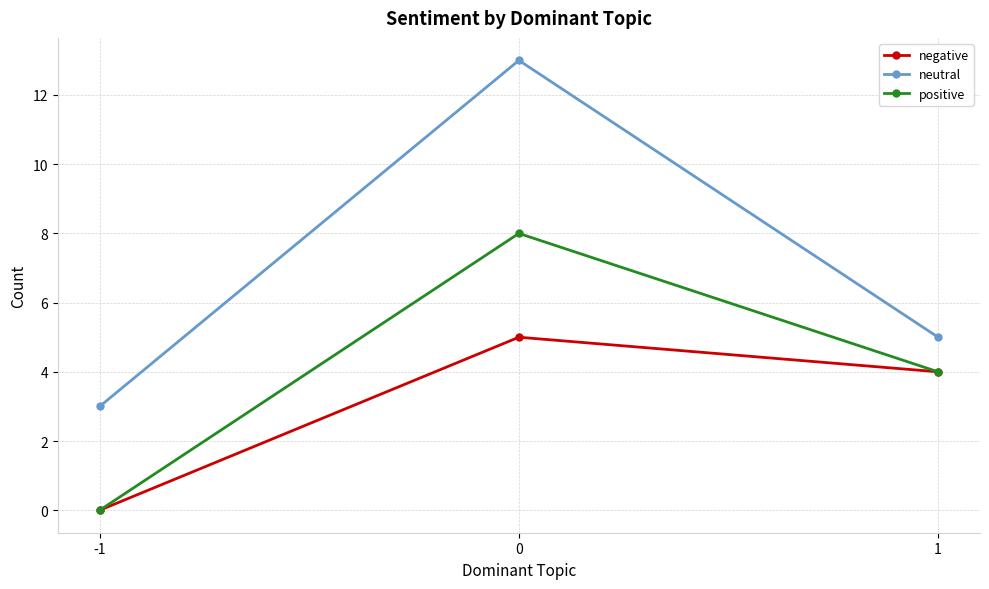

Which series has the largest total across all categories?

neutral